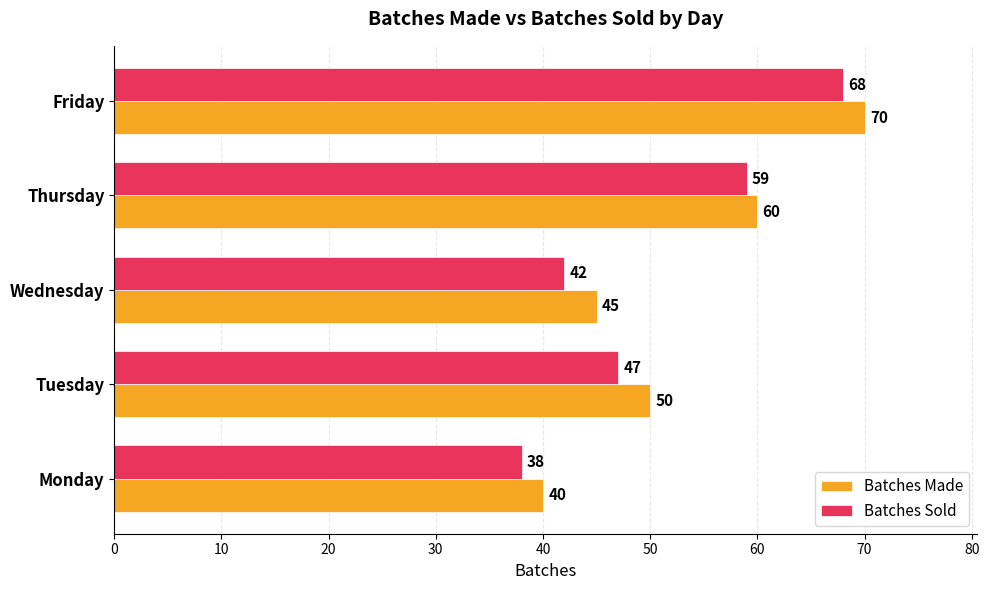

Count the Batches Made values in the range 45 to 60.

3